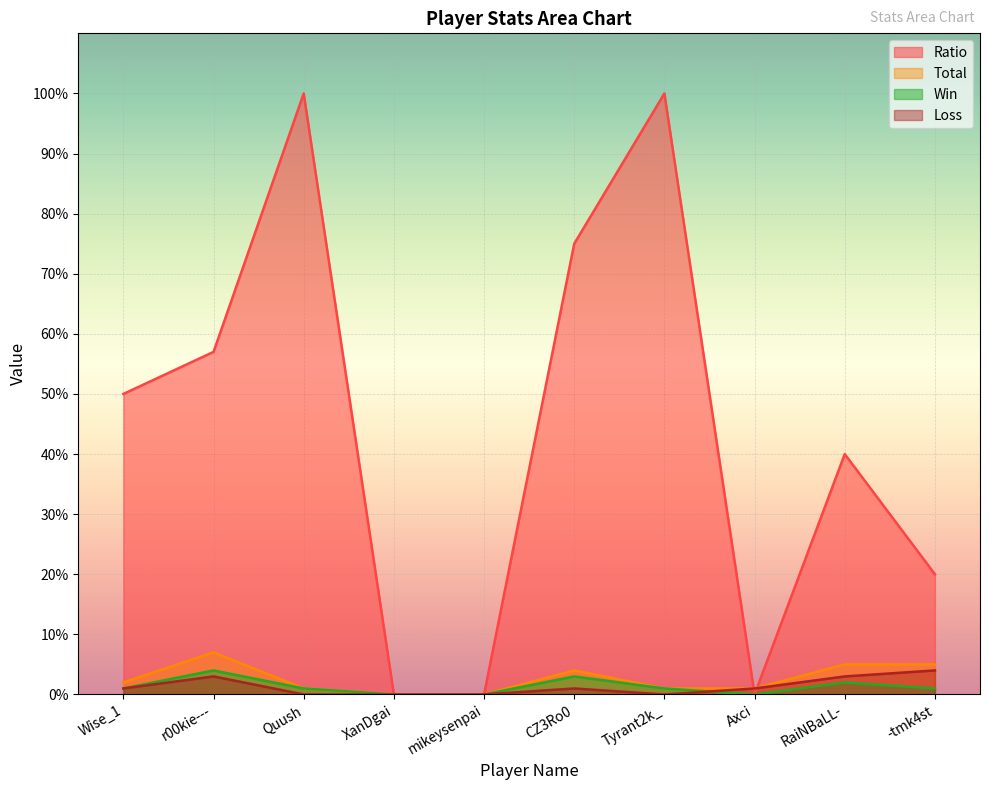

What is the average value of the Win series?

1